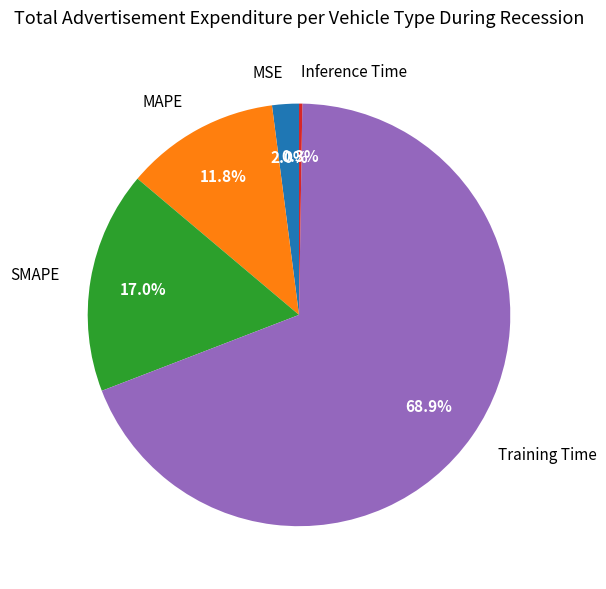

The MAPE slice represents 12% of the pie. True or false?

True